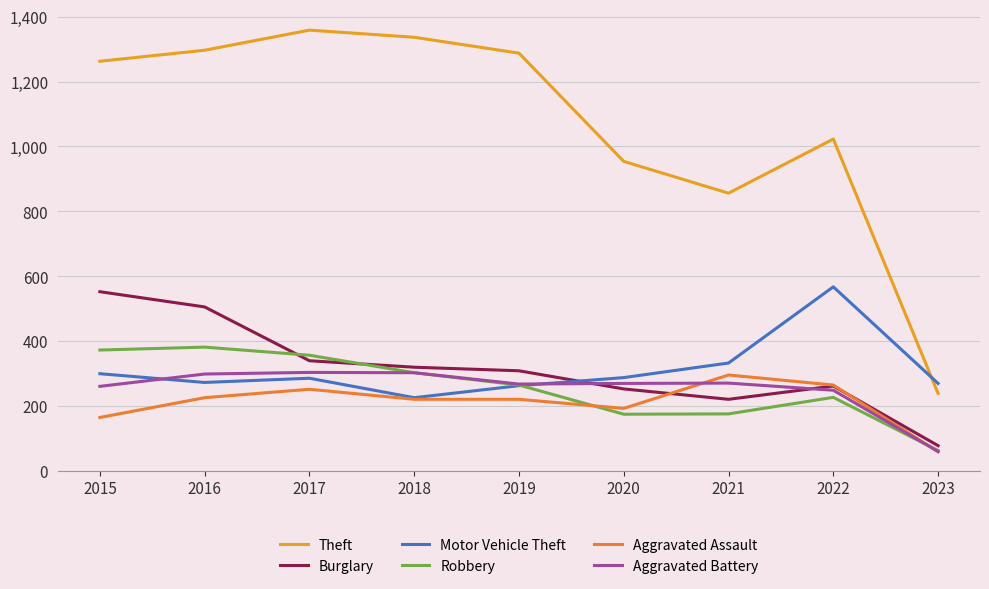

What is the value of the Theft point at the 6th from the left?

954